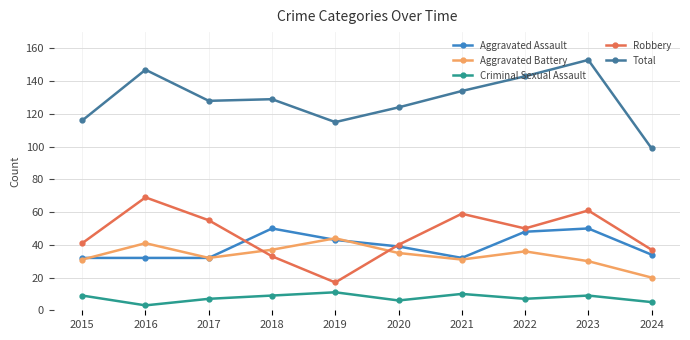

What are all the series names shown in the legend?

Aggravated Assault, Aggravated Battery, Criminal Sexual Assault, Robbery, Total